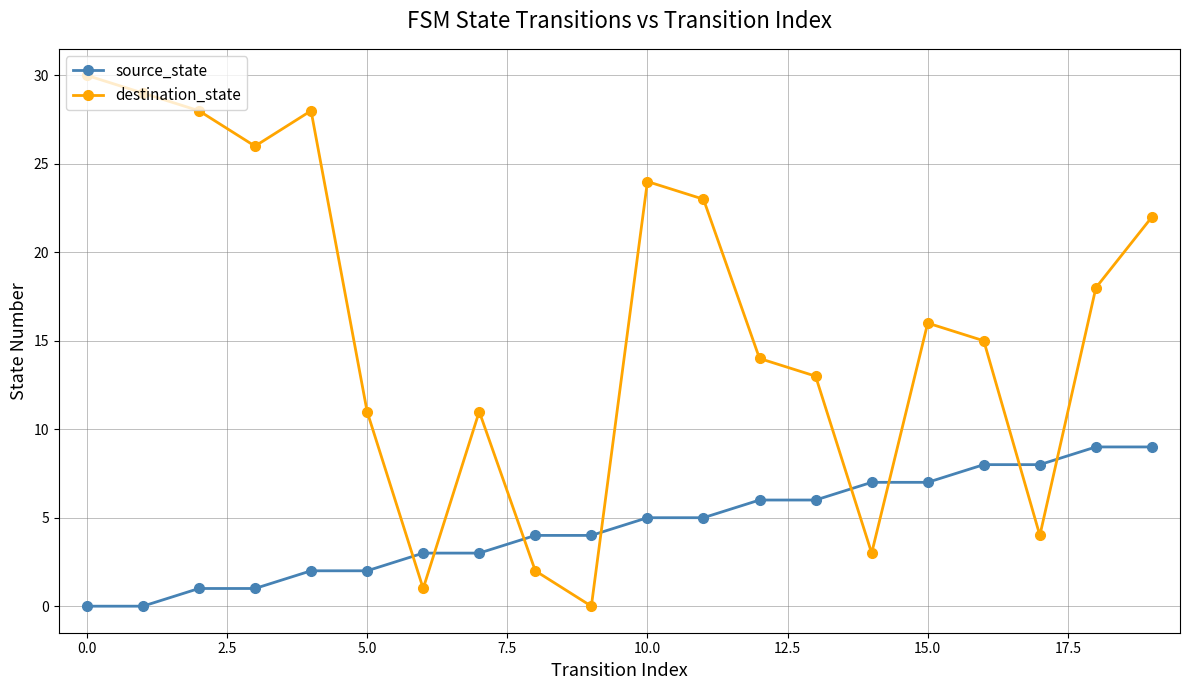

Which series has the widest spread of values?

destination_state